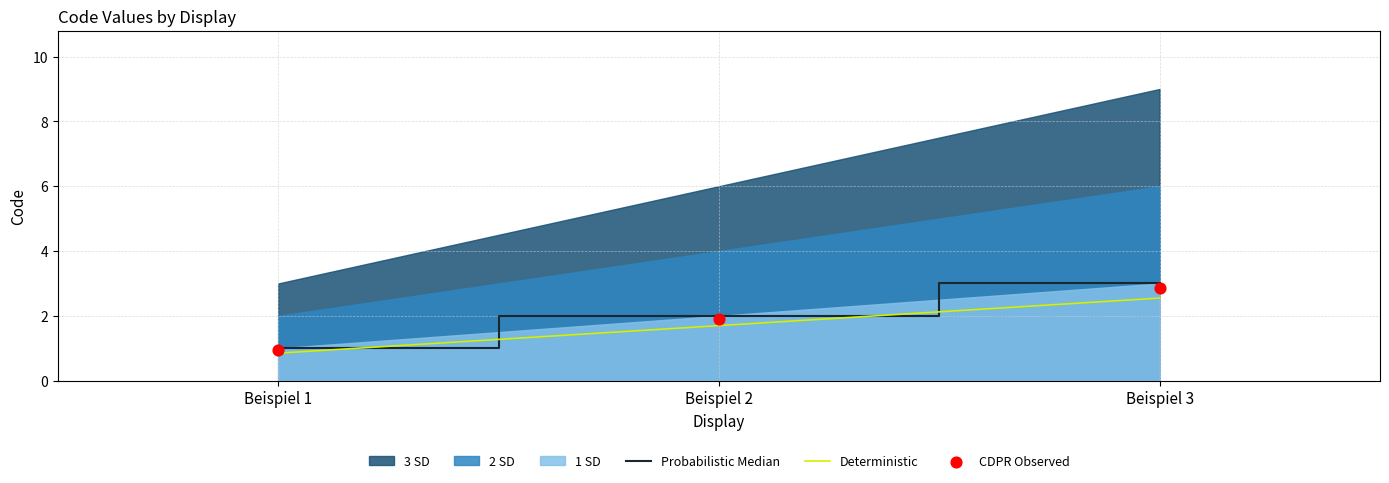

What is the total value across all series at Beispiel 1?

2.8